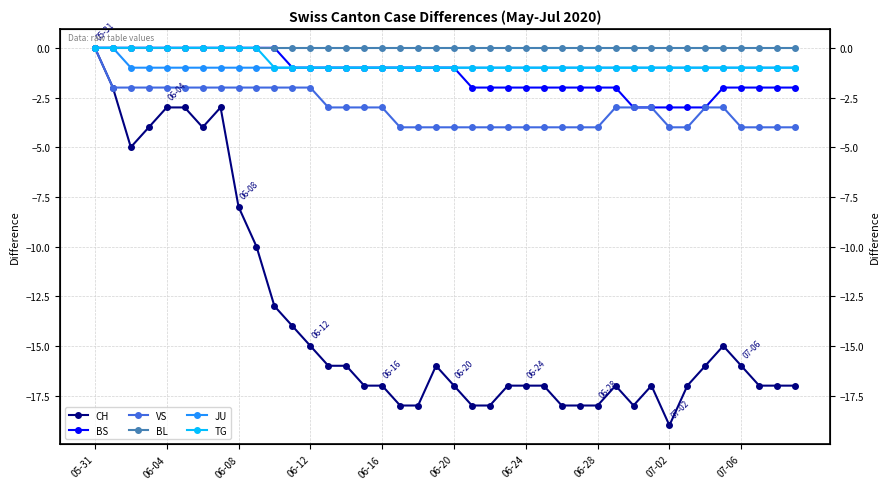

True or false: TG has more than 0 points higher than both neighbors.

False